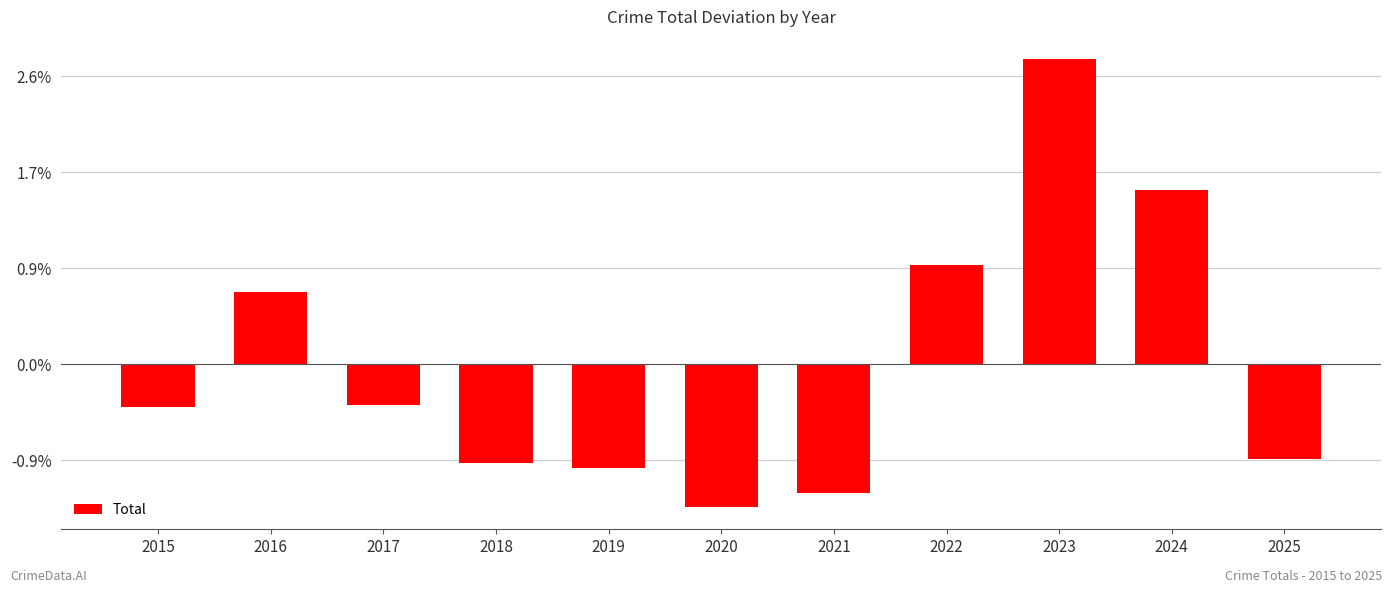

Does the chart contain any negative values?

Yes